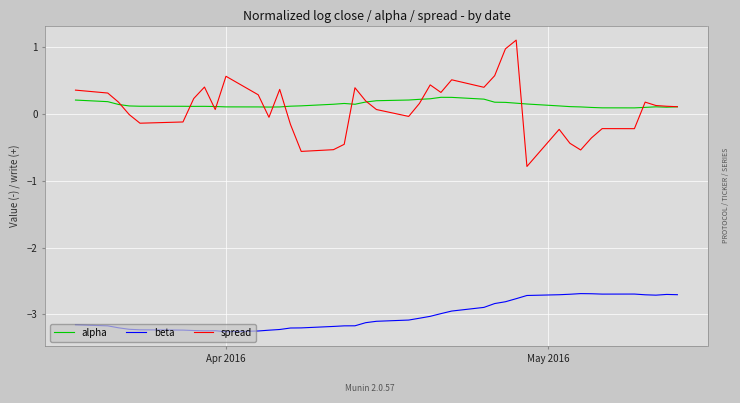

What is the minimum value for spread?

-0.8